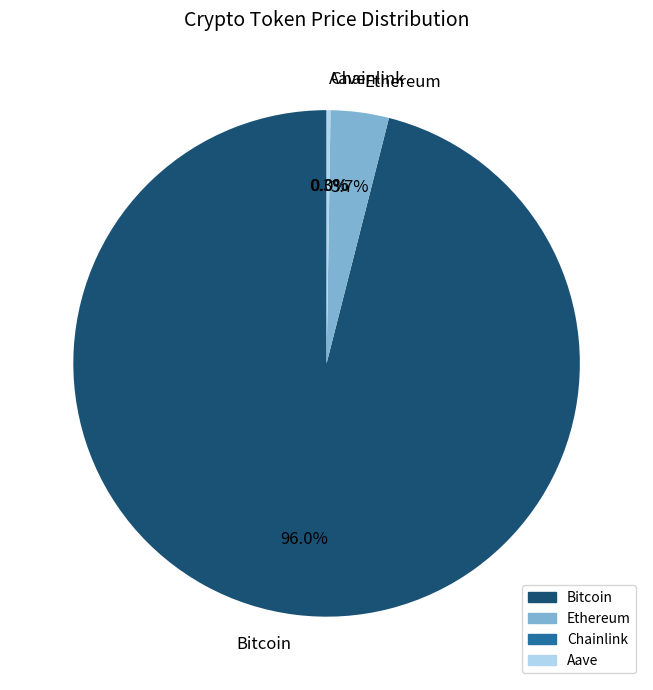

To the nearest percent, what portion does Ethereum represent?

4%